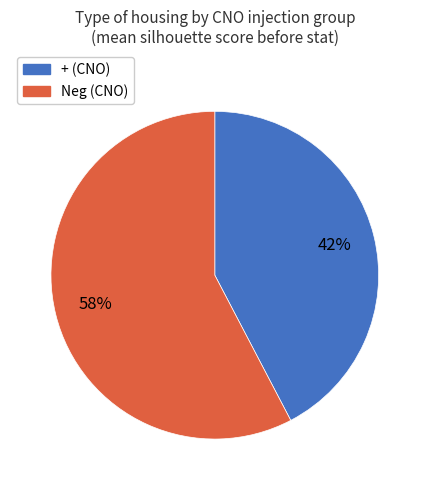

Is there any slice that represents more than half of the pie?

Yes